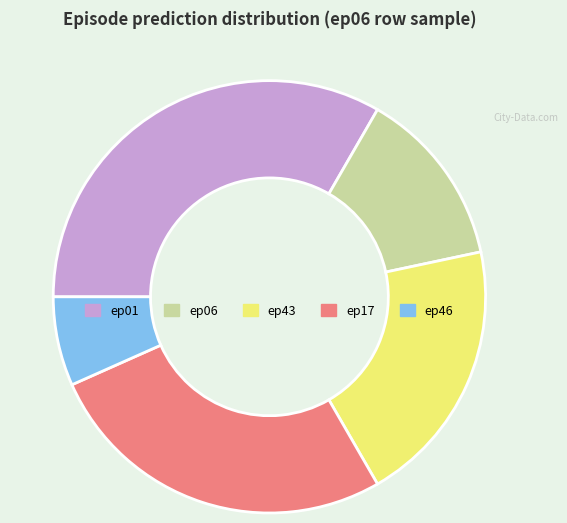

Approximately how many times larger is the value at ep06 compared to ep43?

0.7